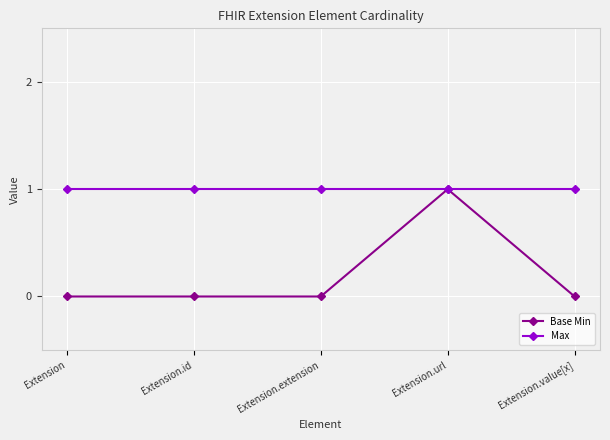

What are all the series names shown in the legend?

Base Min, Max